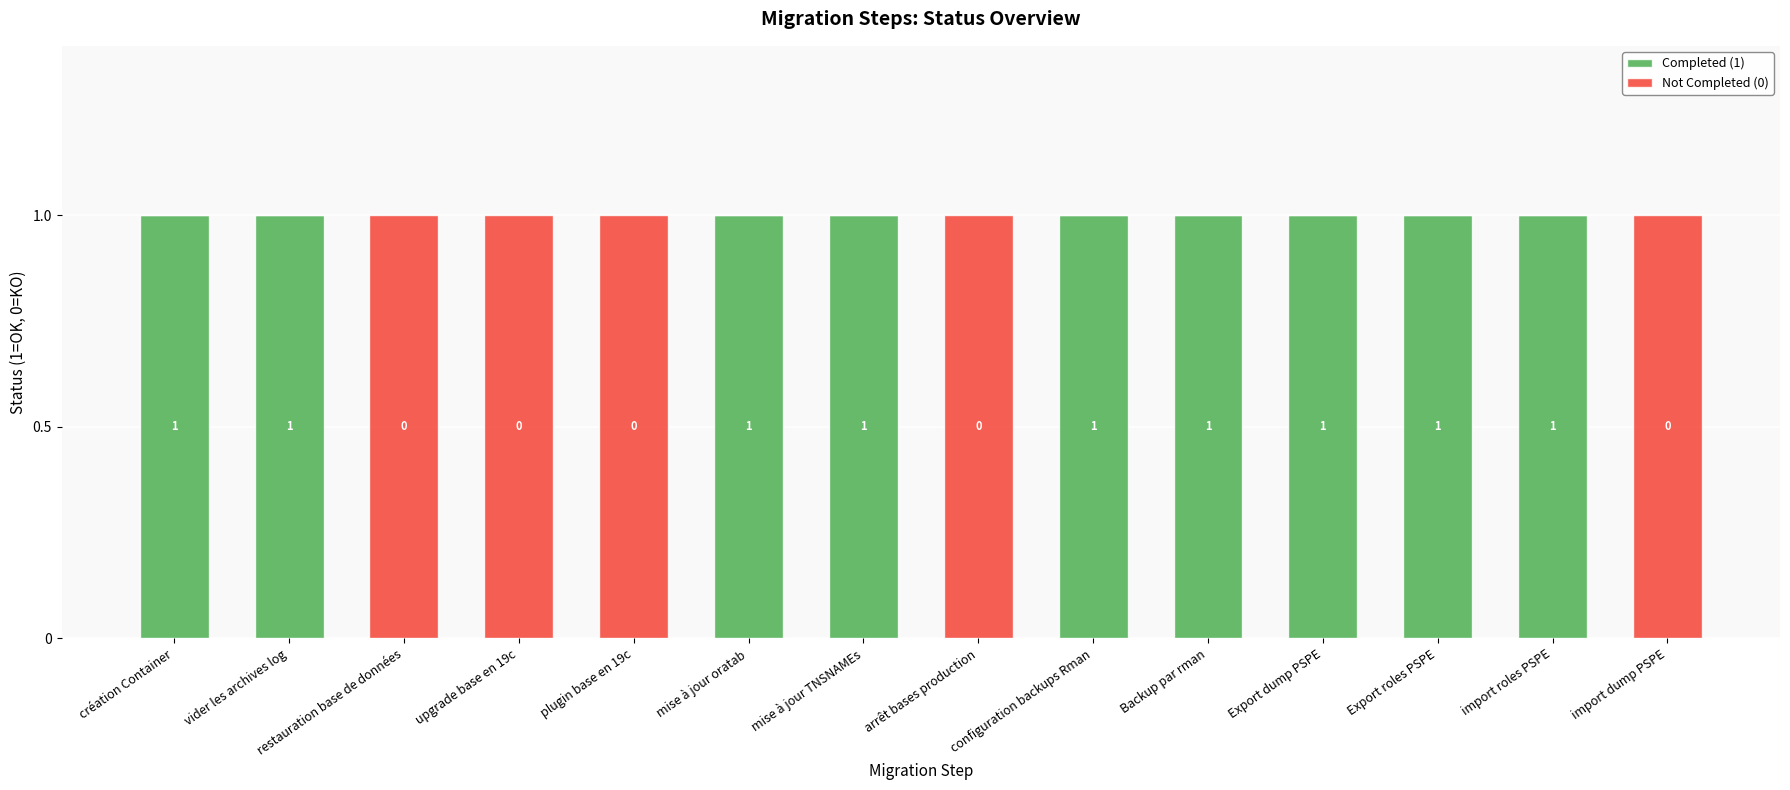

True or false: Completed (1) has a value of 1 at mise à jour oratab.

True